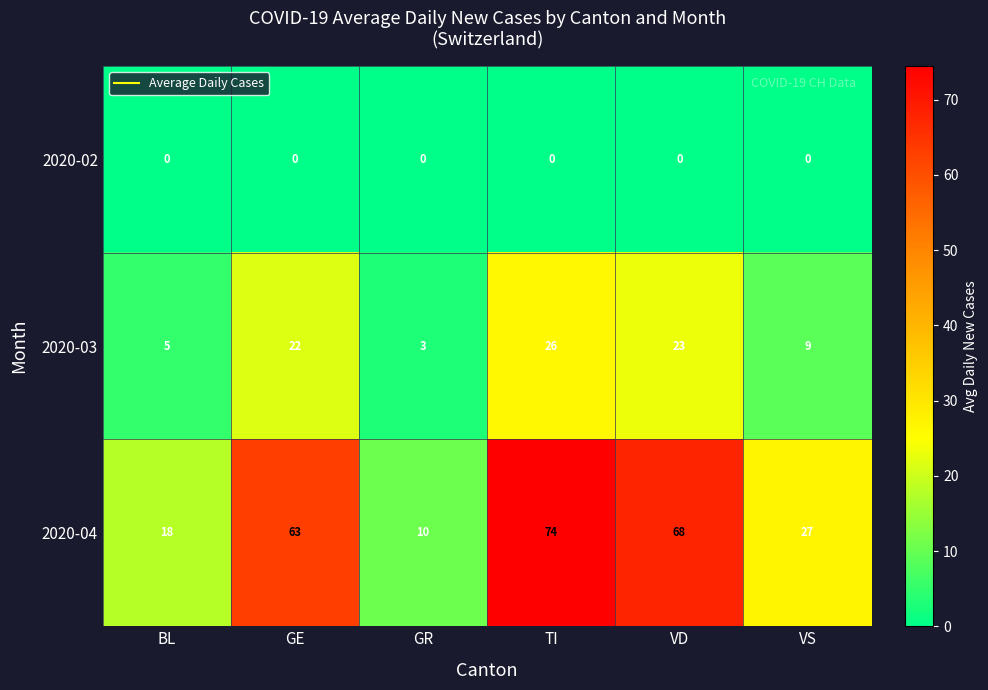

How many distinct data groups are displayed?

3